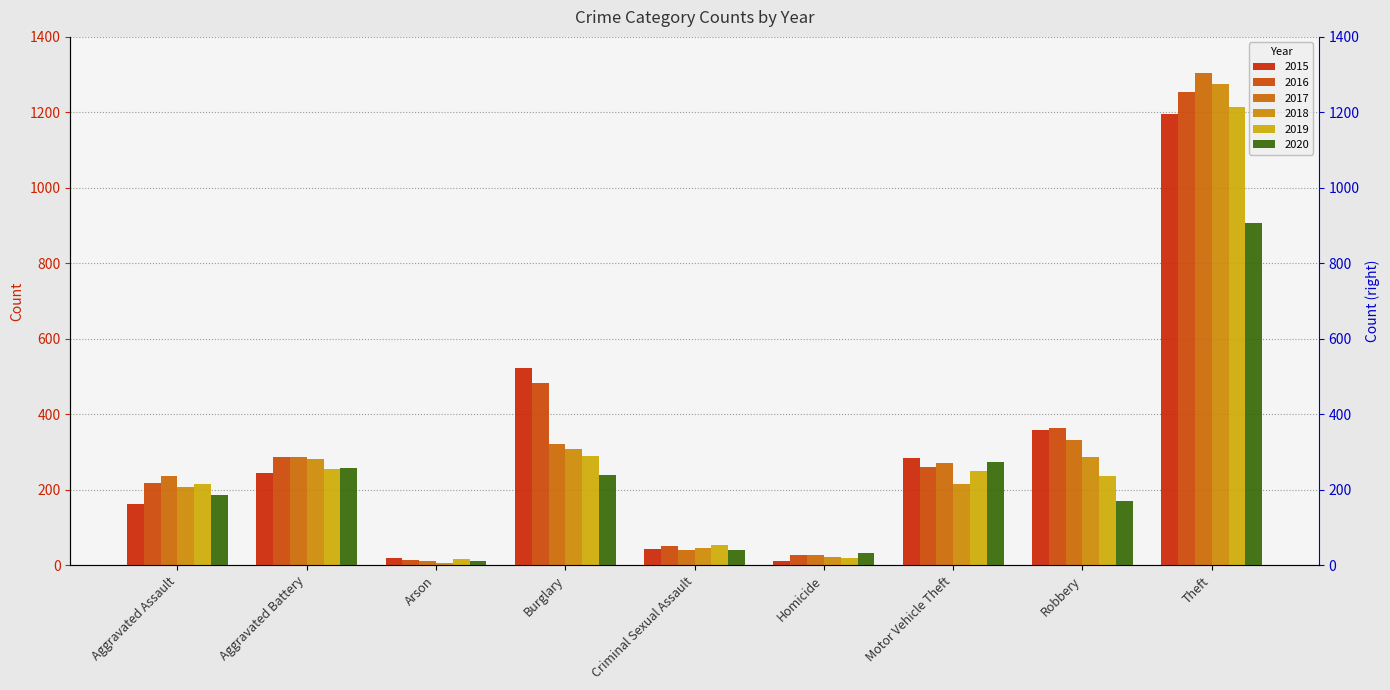

Rank the categories by 2018 value from lowest to highest.

Arson, Homicide, Criminal Sexual Assault, Aggravated Assault, Motor Vehicle Theft, Aggravated Battery, Robbery, Burglary, Theft